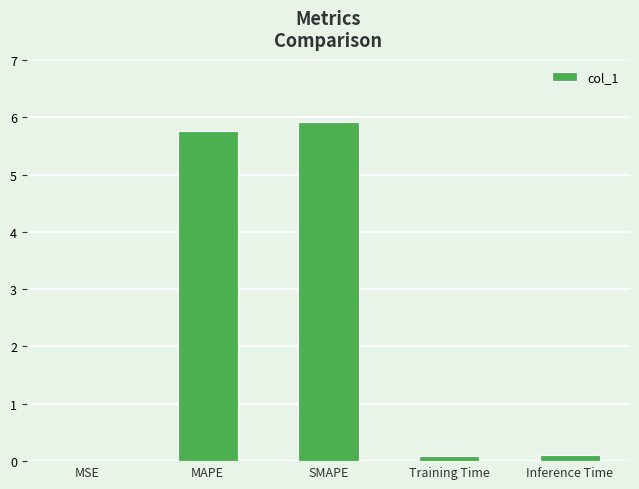

What is the sum of all values?

11.9